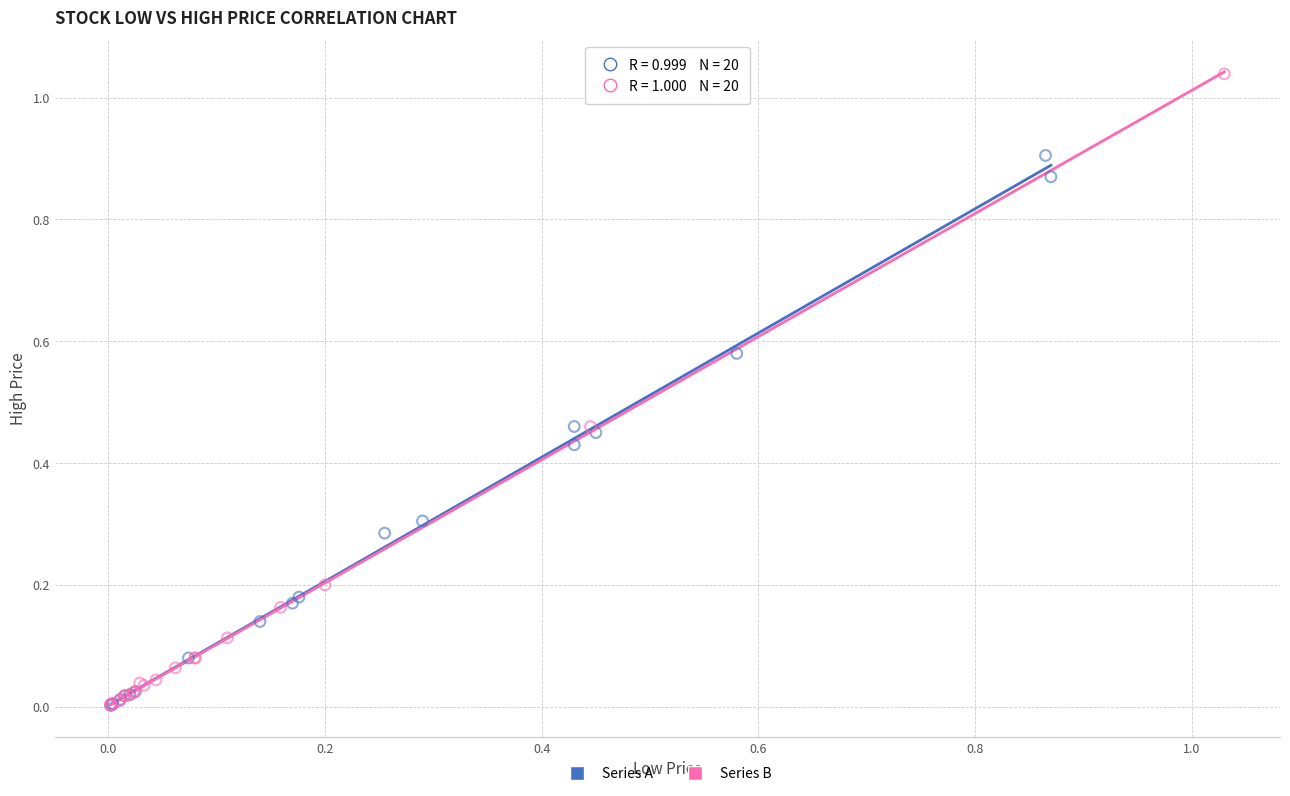

Which series has the largest Y range (max minus min)?

Series B